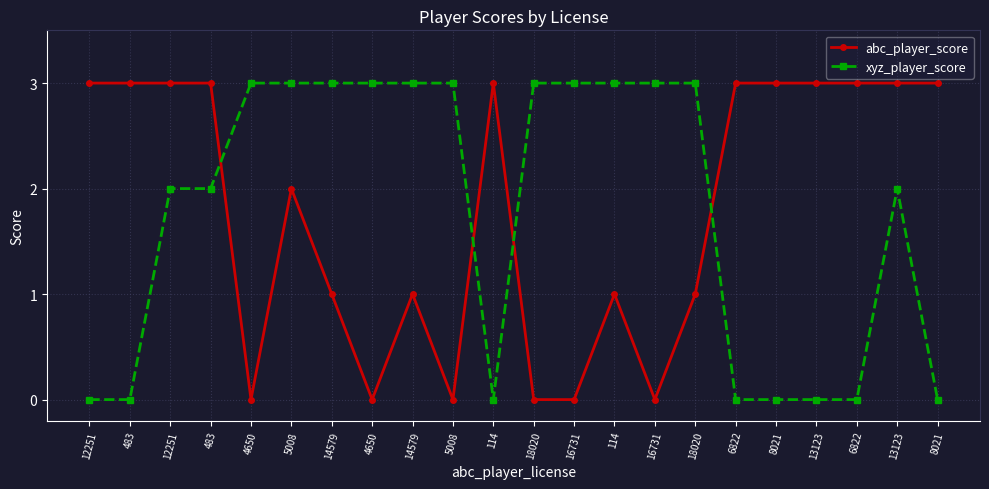

What are all the series names shown in the legend?

abc_player_score, xyz_player_score